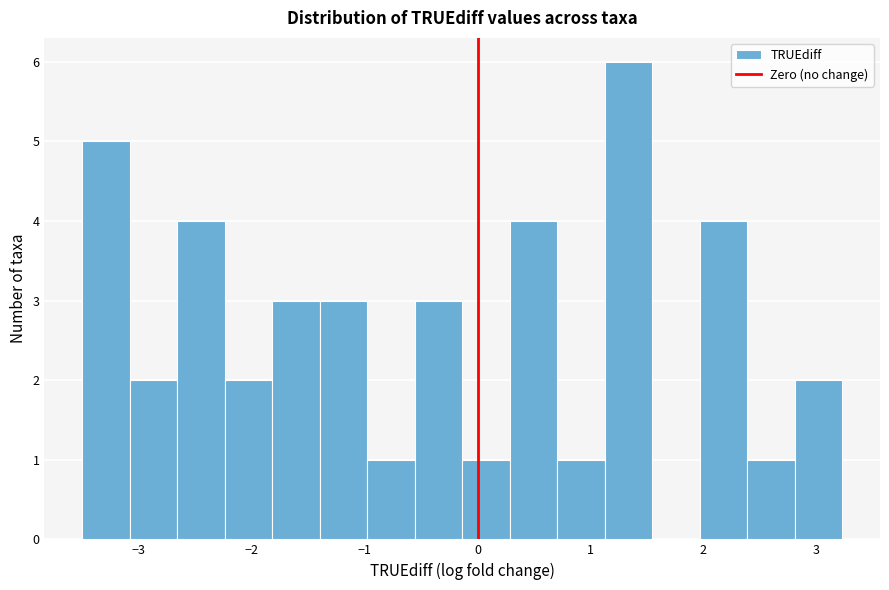

What is the height of the bar covering 1.1 to 1.5 on the x-axis? Neither the bar edges nor the heights are printed on the chart, so give them approximately, as read against the axes.

6